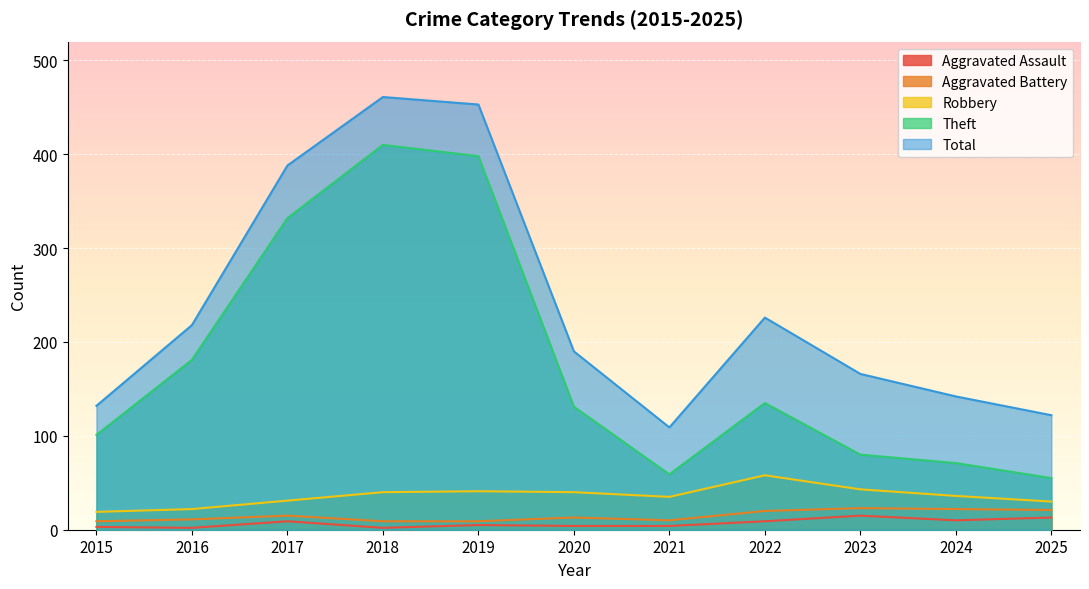

Where is the first local minimum for Aggravated Assault?

2016